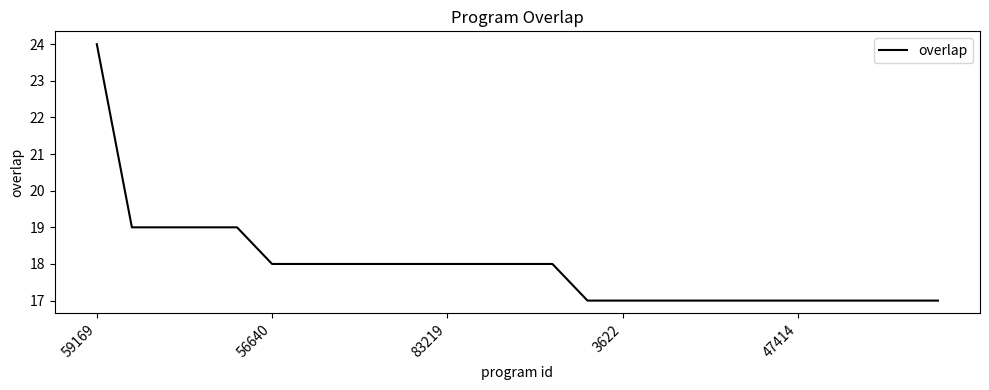

What is the smallest value displayed?

17